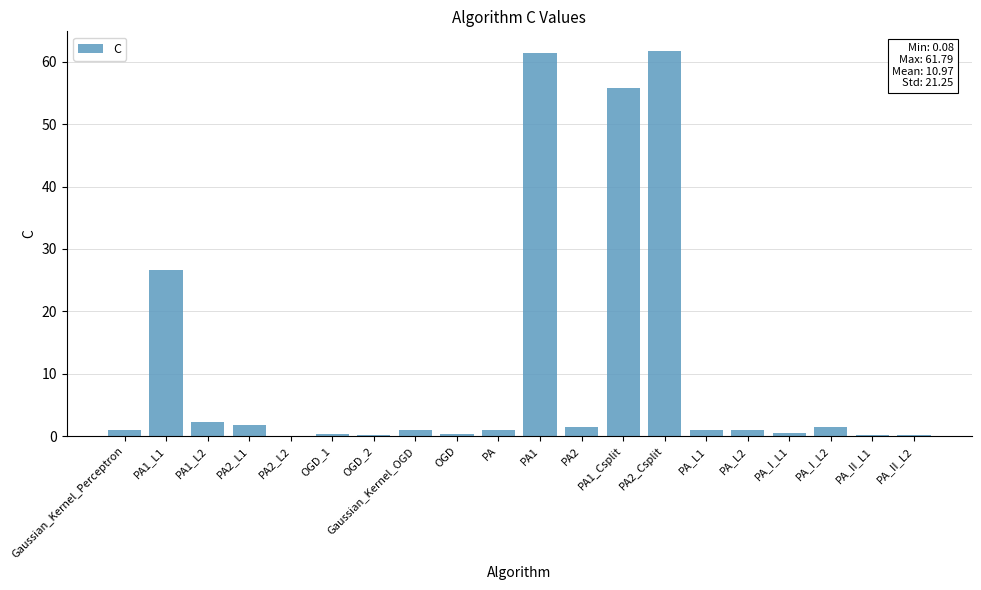

At which label is the value closest to 30?

PA1_L1